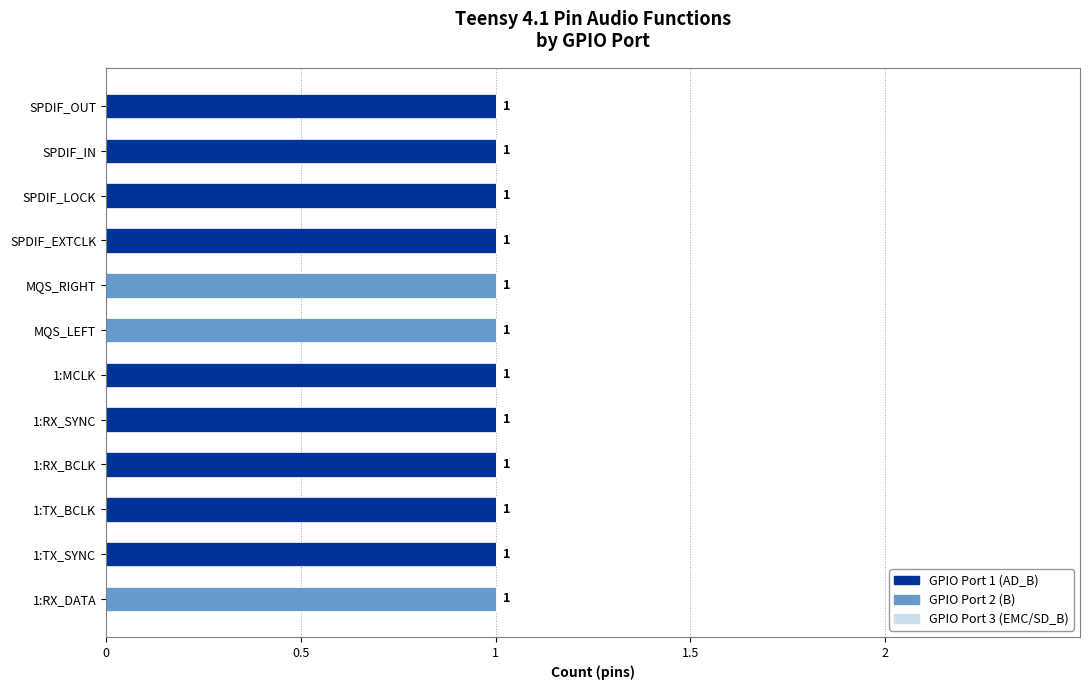

True or false: GPIO Port 1 (AD_B) has a value of 1 at SPDIF_OUT.

True